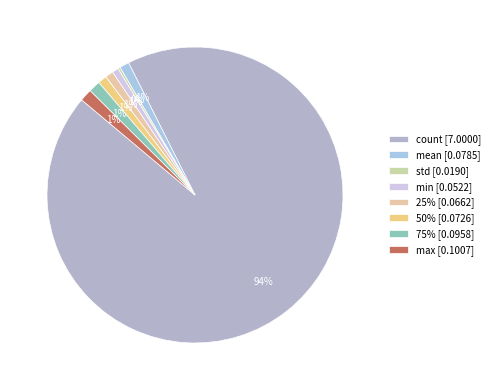

Is the sum of 25% and mean greater than half?

No